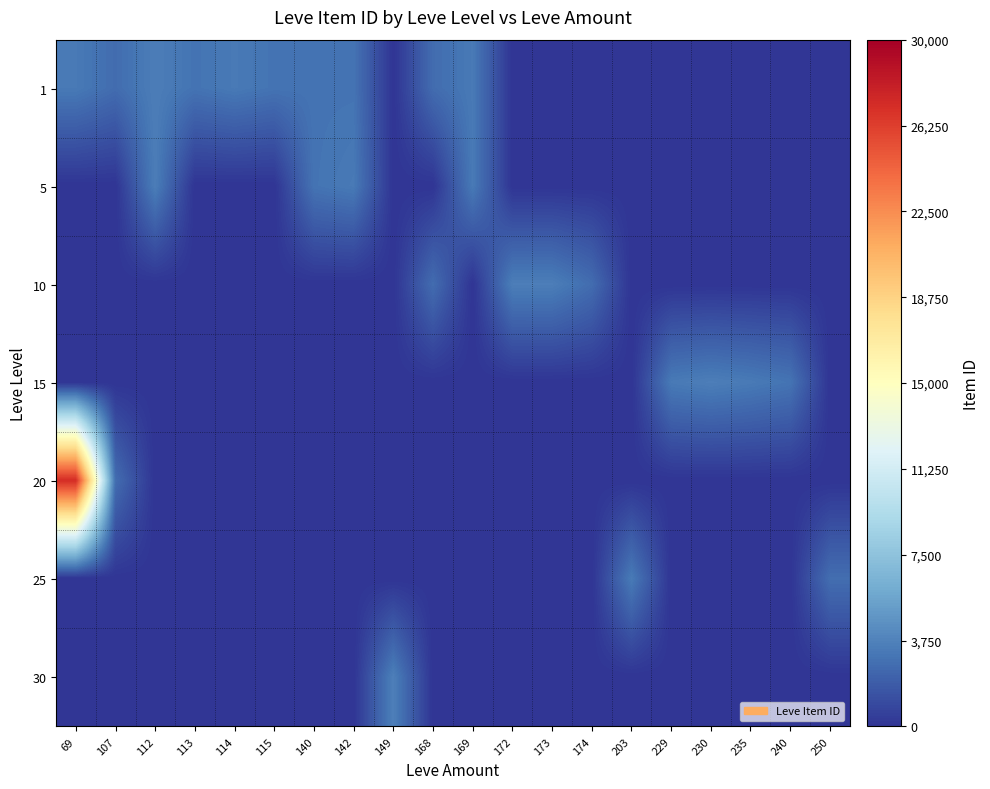

At how many categories does at least one series exceed 22399?

1